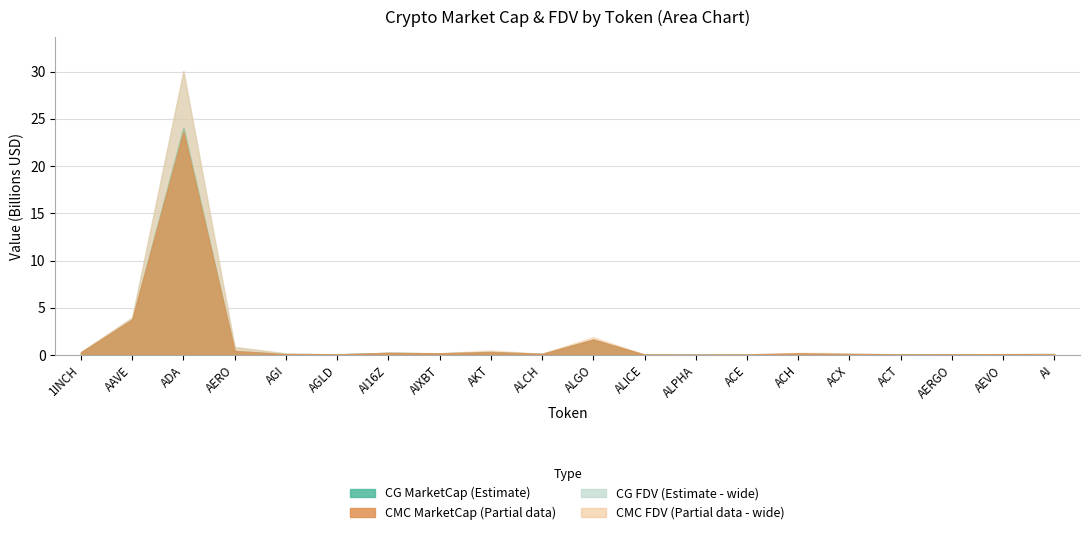

At which category is the sum across all series the highest?

ADA